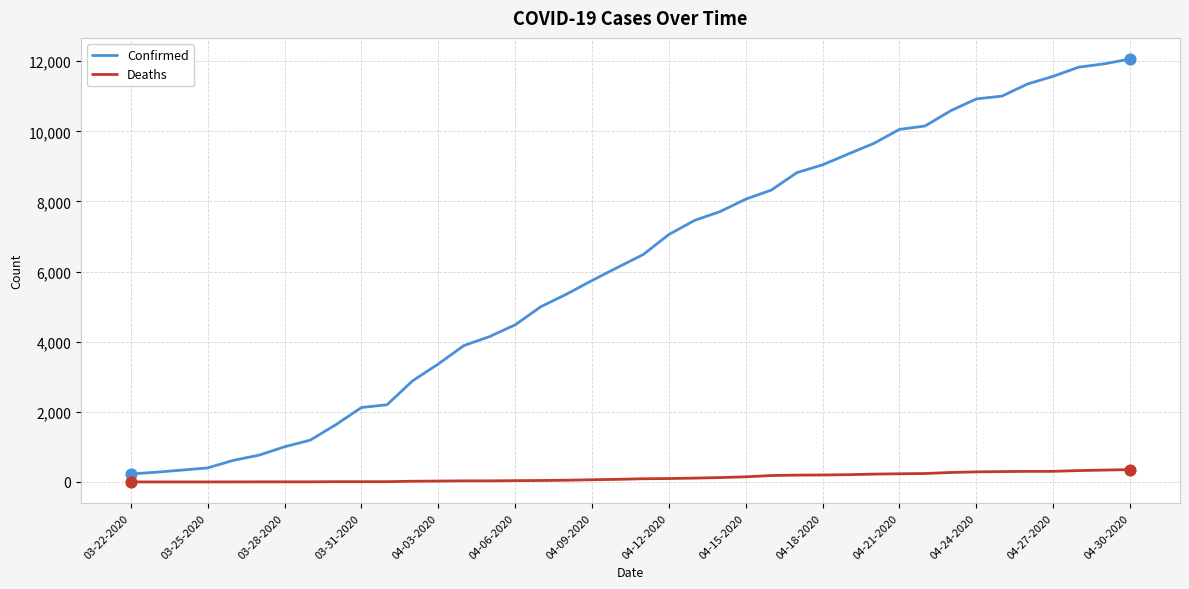

Which series has the widest spread of values?

Confirmed